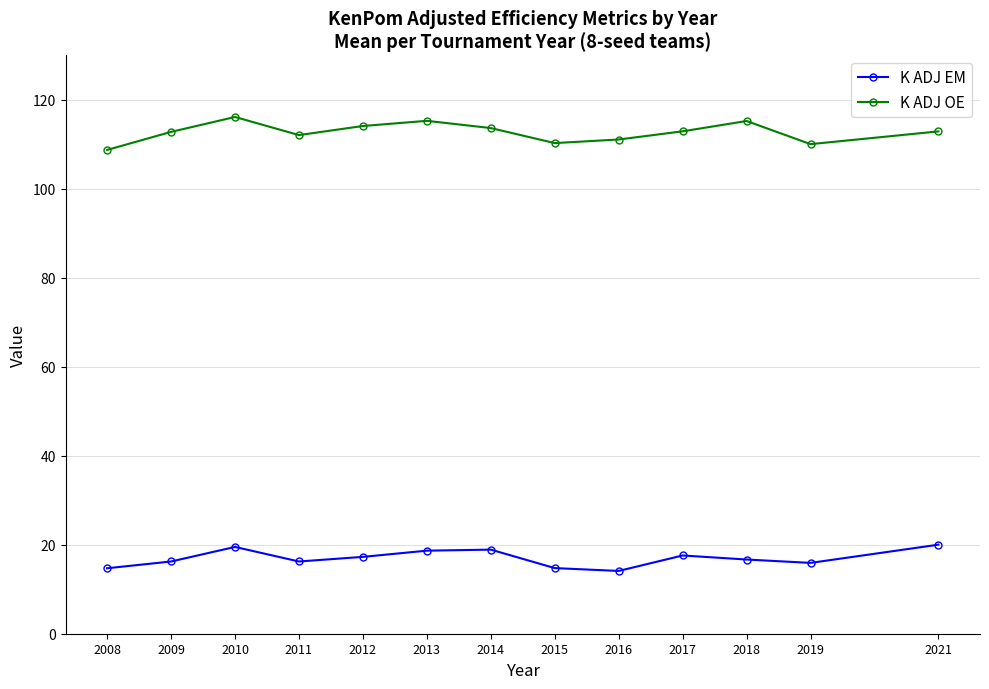

True or false: K ADJ OE has more than 0 interior local peaks.

True